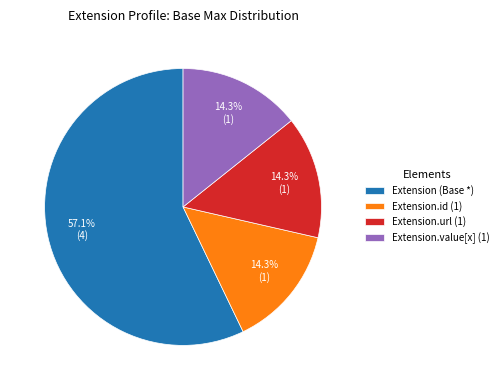

What is the largest slice in the pie chart?

Extension (Base *)